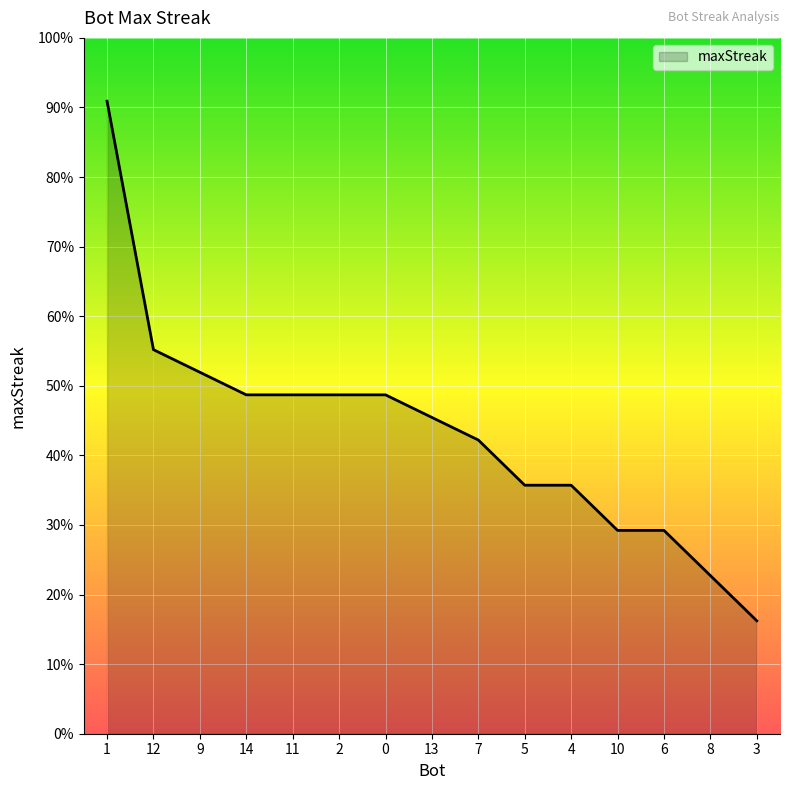

Rank the categories by value from lowest to highest.

3, 8, 10, 6, 5, 4, 7, 13, 14, 11, 2, 0, 9, 12, 1